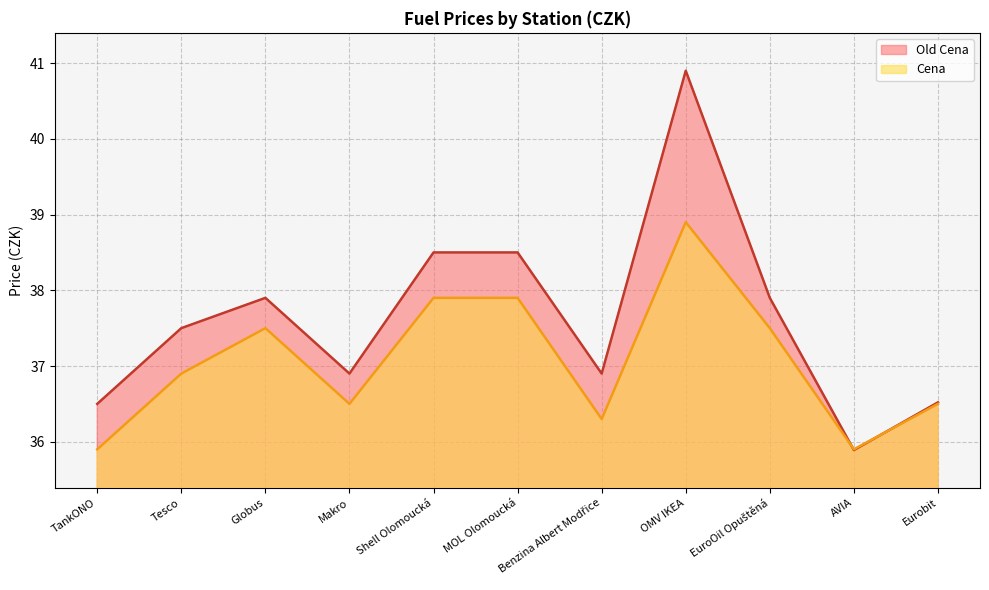

What is the label of the 4th point from the left?

Makro